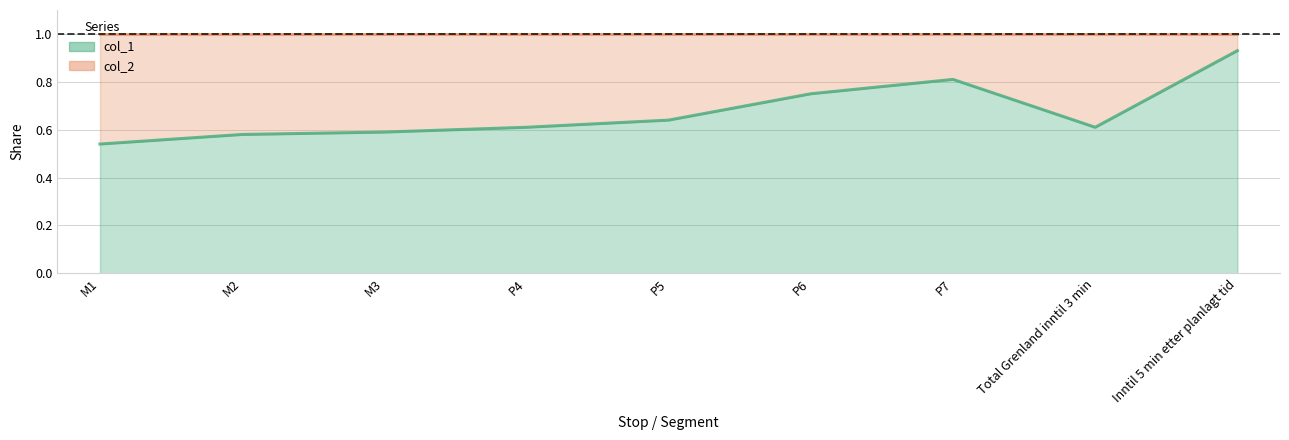

Reading left to right, transcribe all the data shown in this chart.

0.5	0.6	0.6	0.6	0.6	0.8	0.8	0.6	0.9